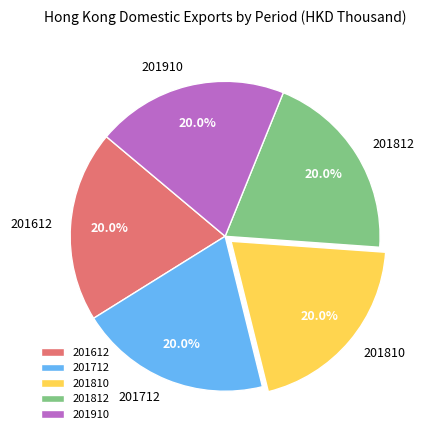

Does 201612 account for over 50% of the chart?

No